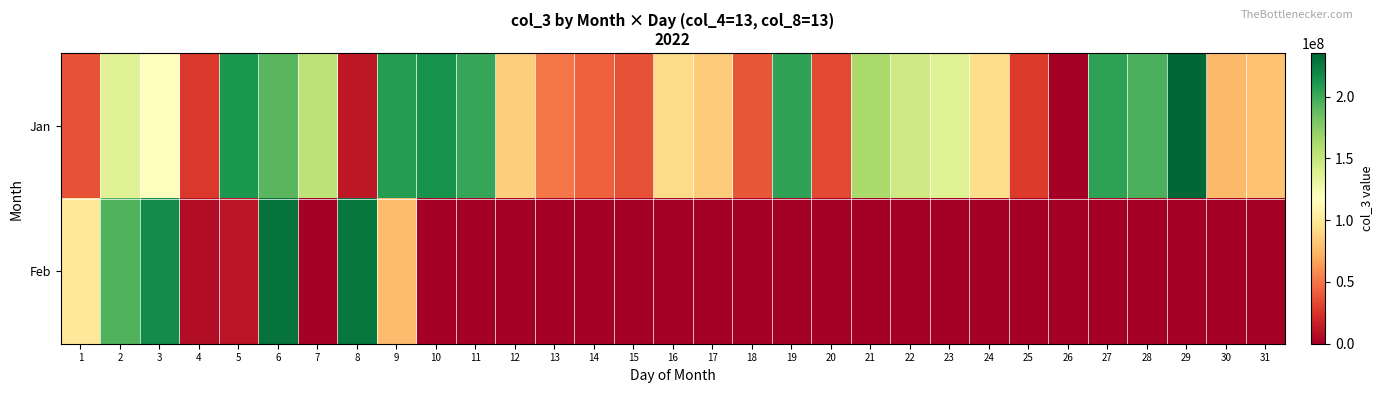

Which category has the highest value across all series?

29